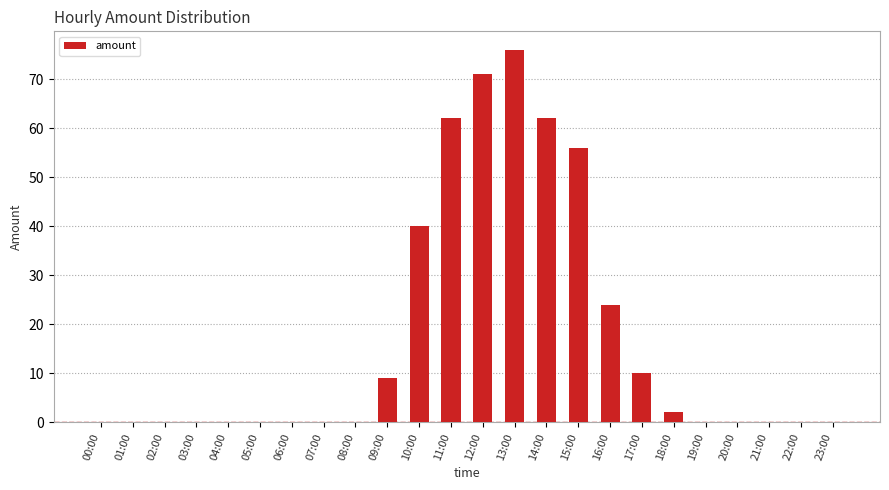

At which label is the value closest to 38?

10:00